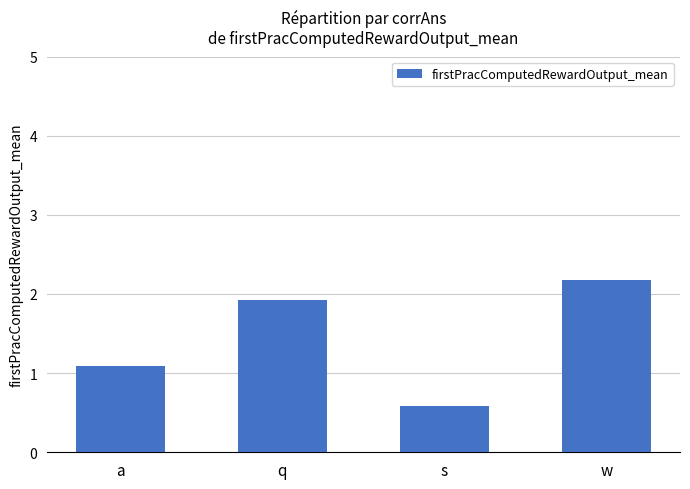

What is the difference between the second highest and minimum values?

1.3